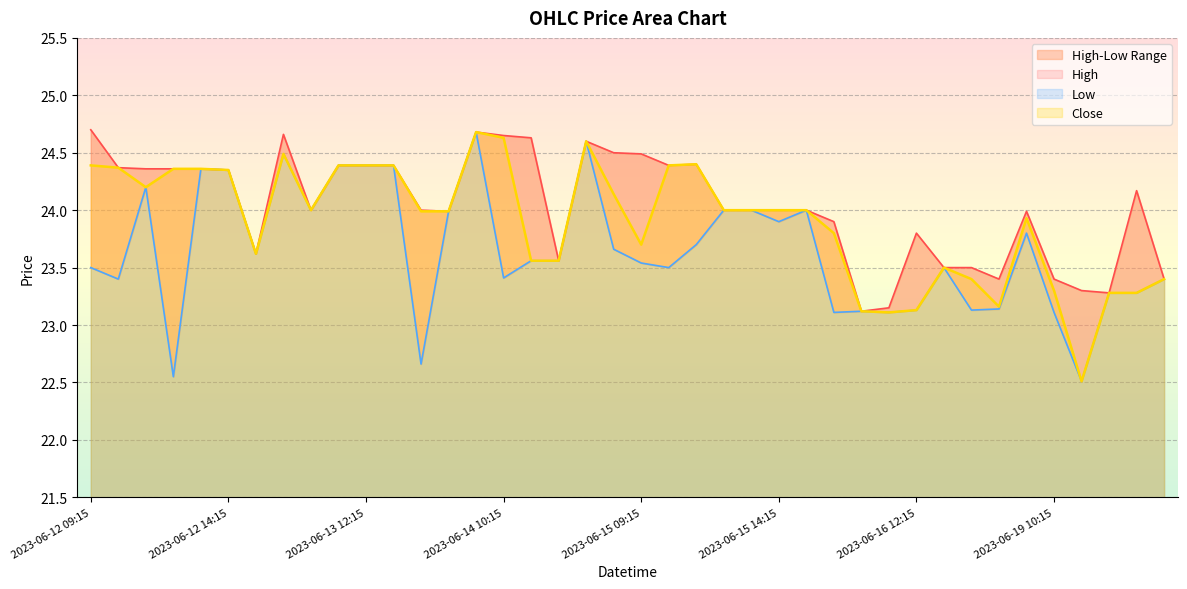

Rank the series at 2023-06-16 09:15 from lowest to highest value.

Low, Close, High